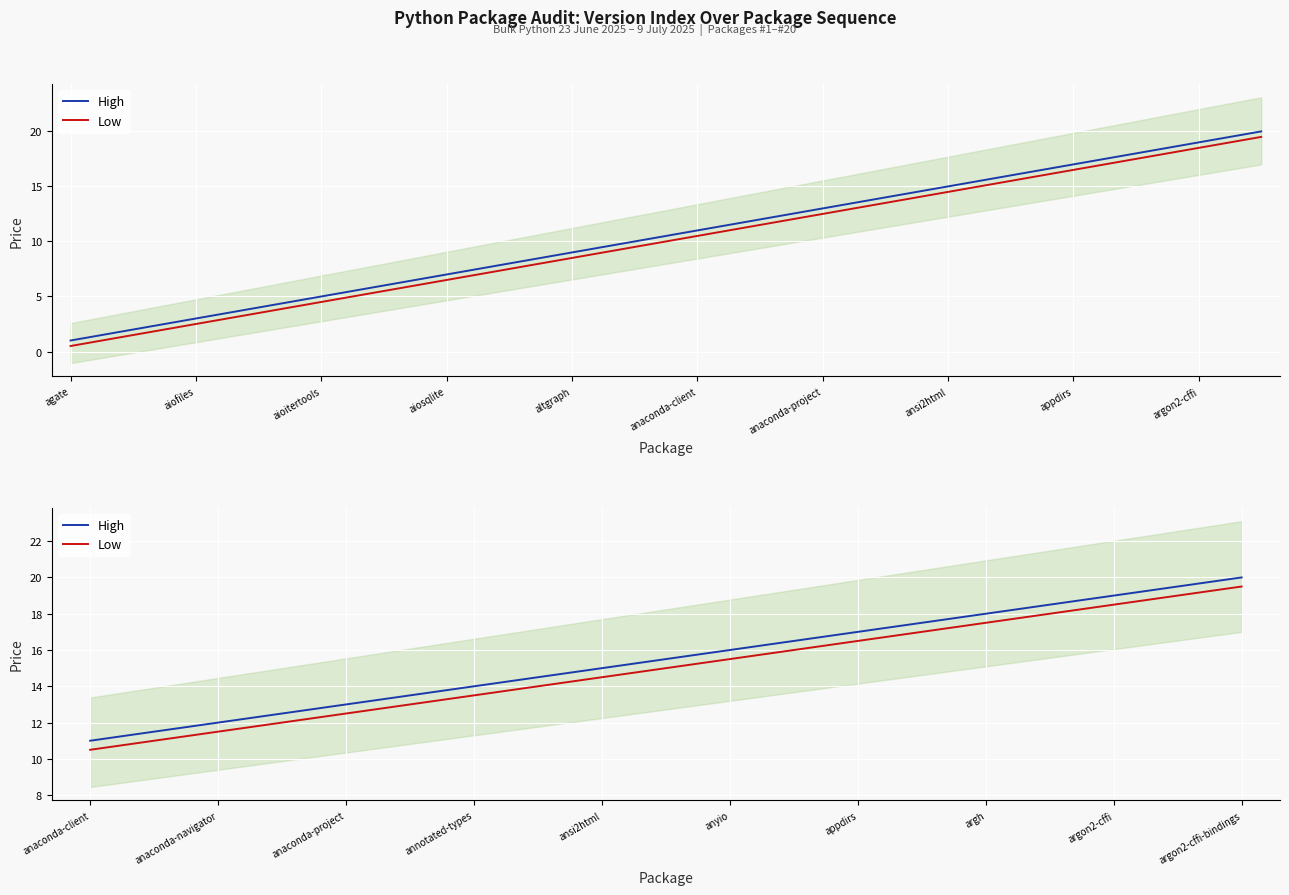

The High series shows 28.5 at appdirs. True or false?

False